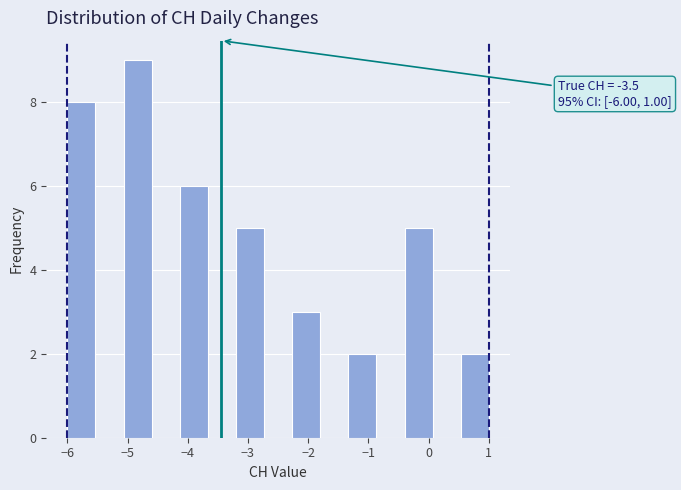

Over which range of the x-axis is the bar tallest?

-5.1 to -4.6